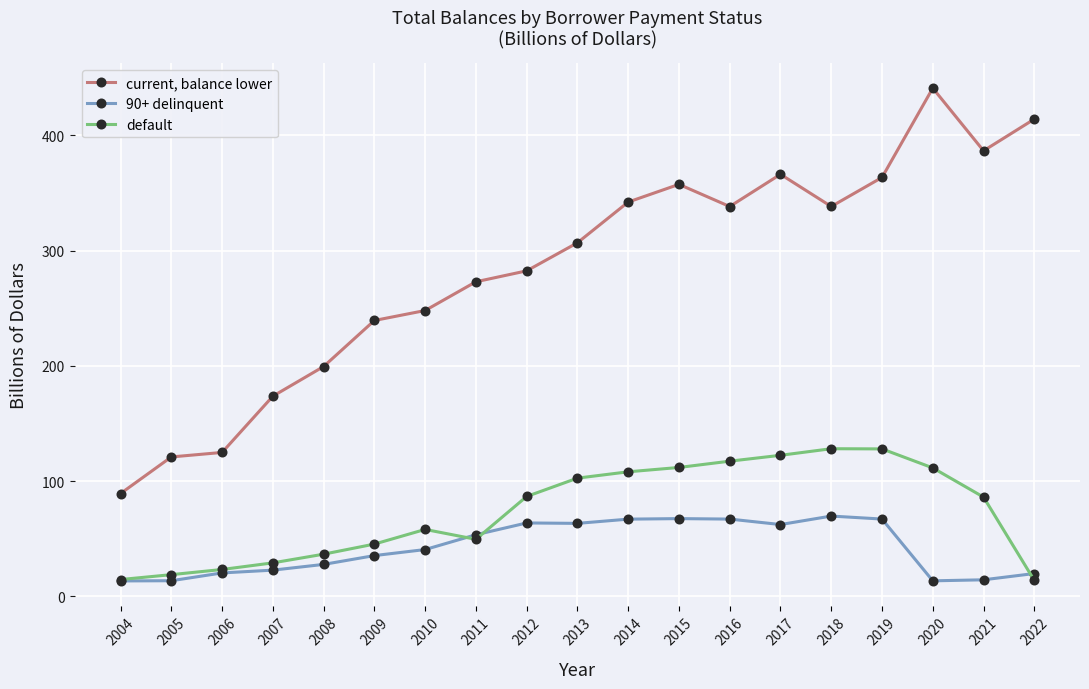

What are all the series names shown in the legend?

current, balance lower, 90+ delinquent, default